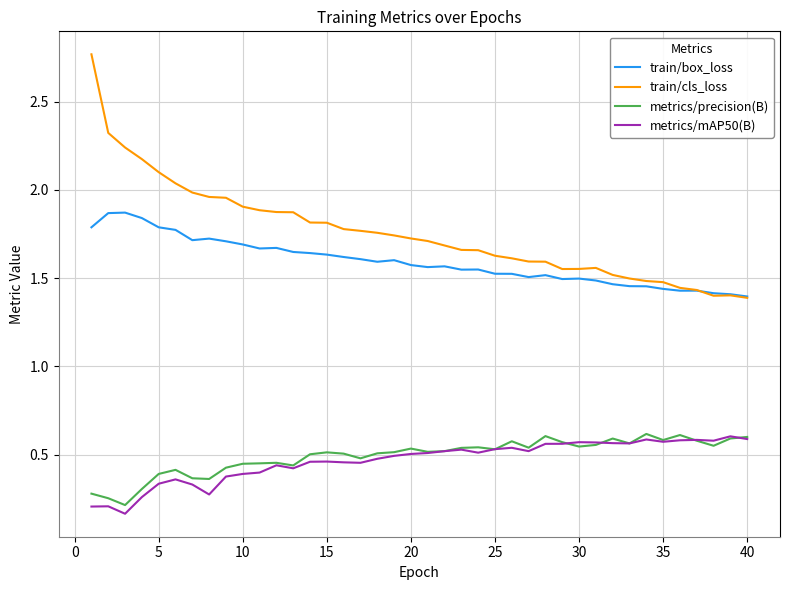

Which series has the largest range (max minus min)?

train/cls_loss